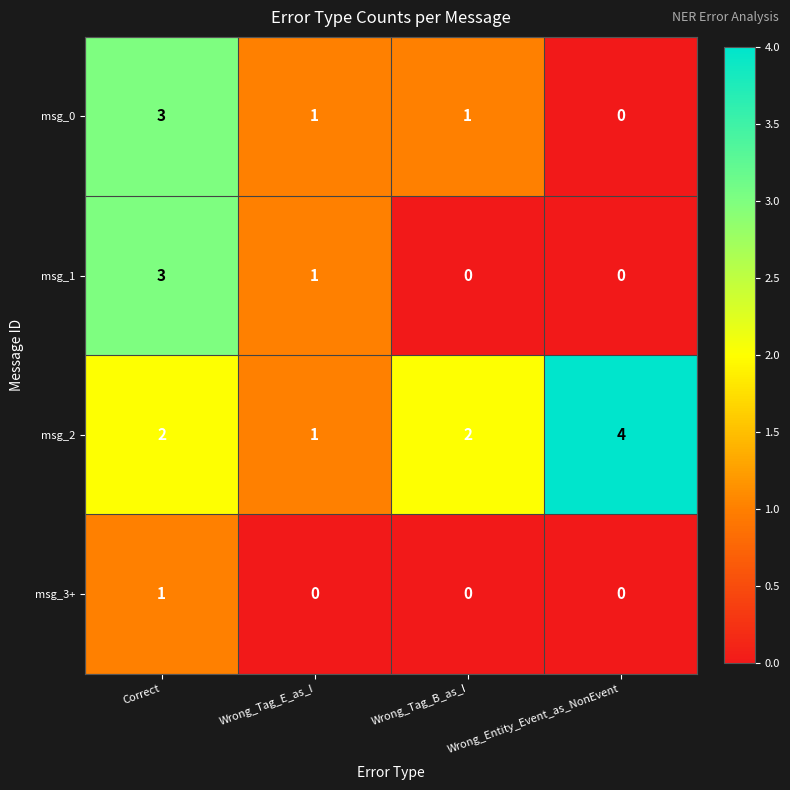

Which category has the highest value across all series?

Wrong_Entity_Event_as_NonEvent